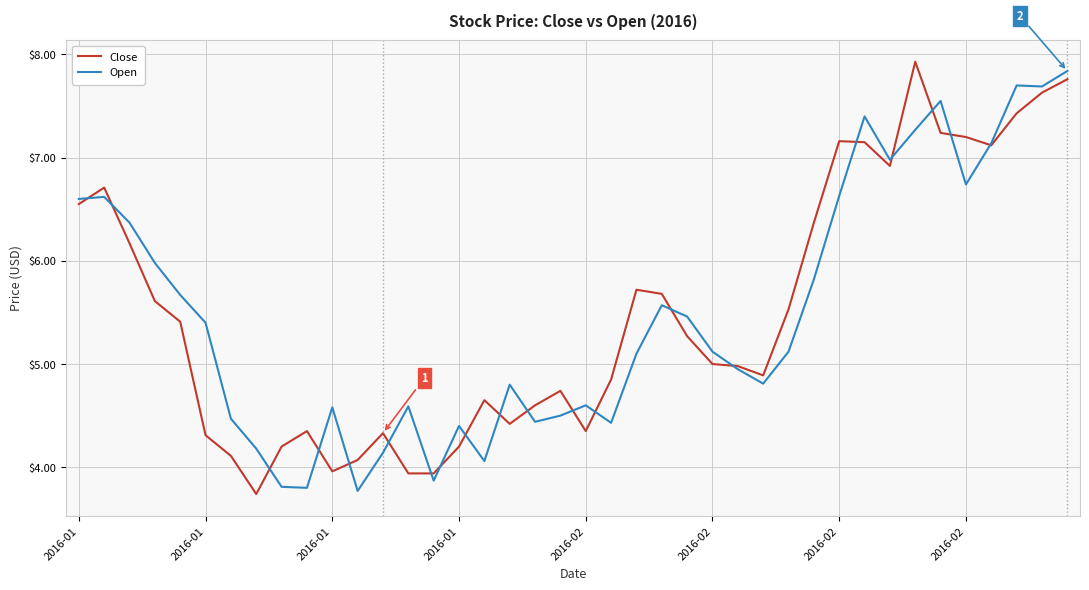

What is the smallest value displayed?

3.7